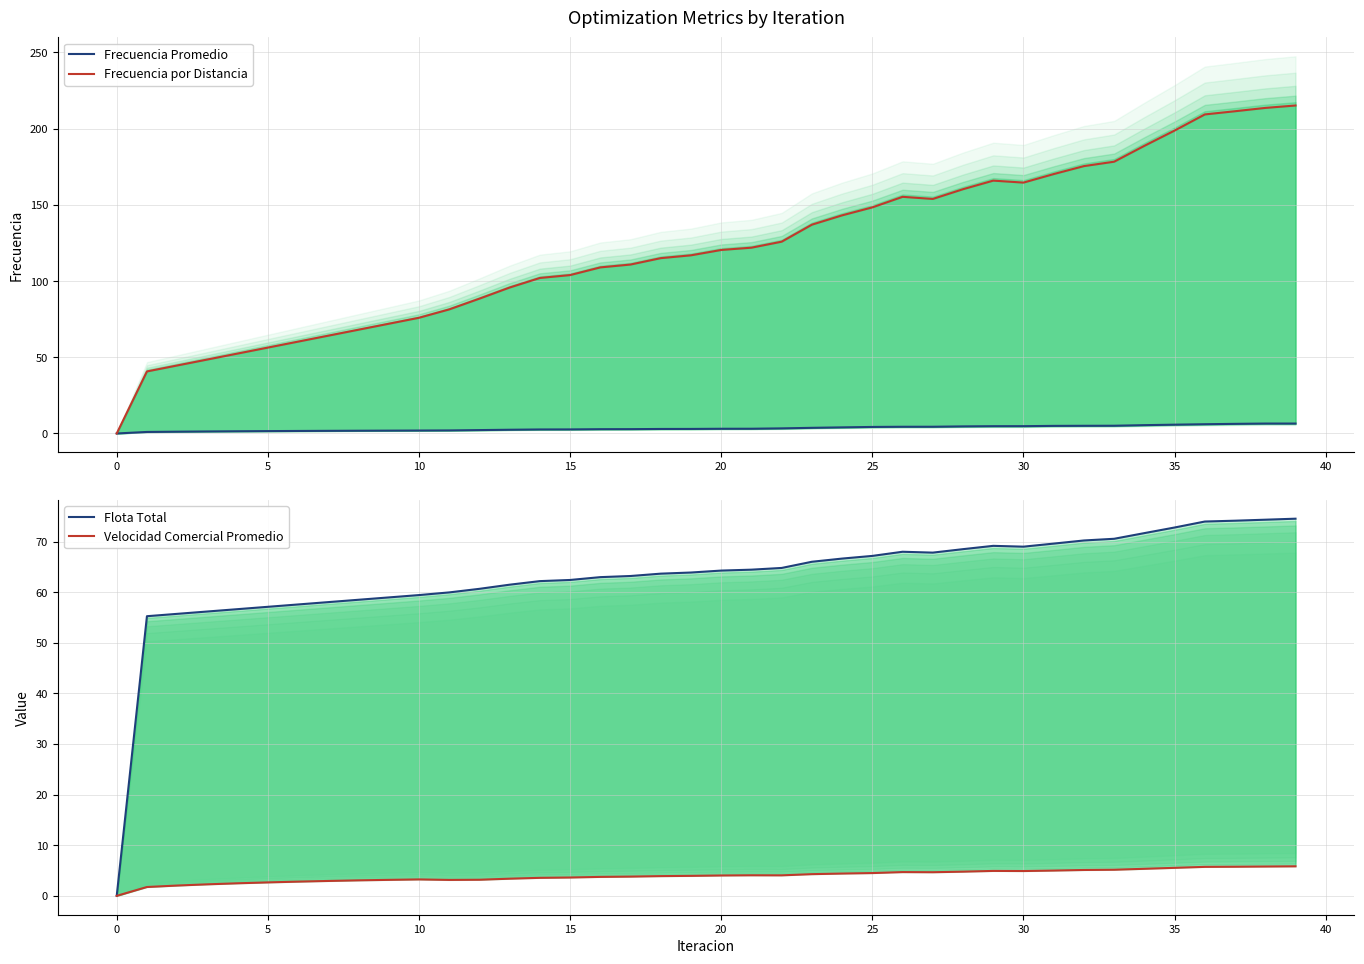

Does the chart display data point markers on the line(s)?

No